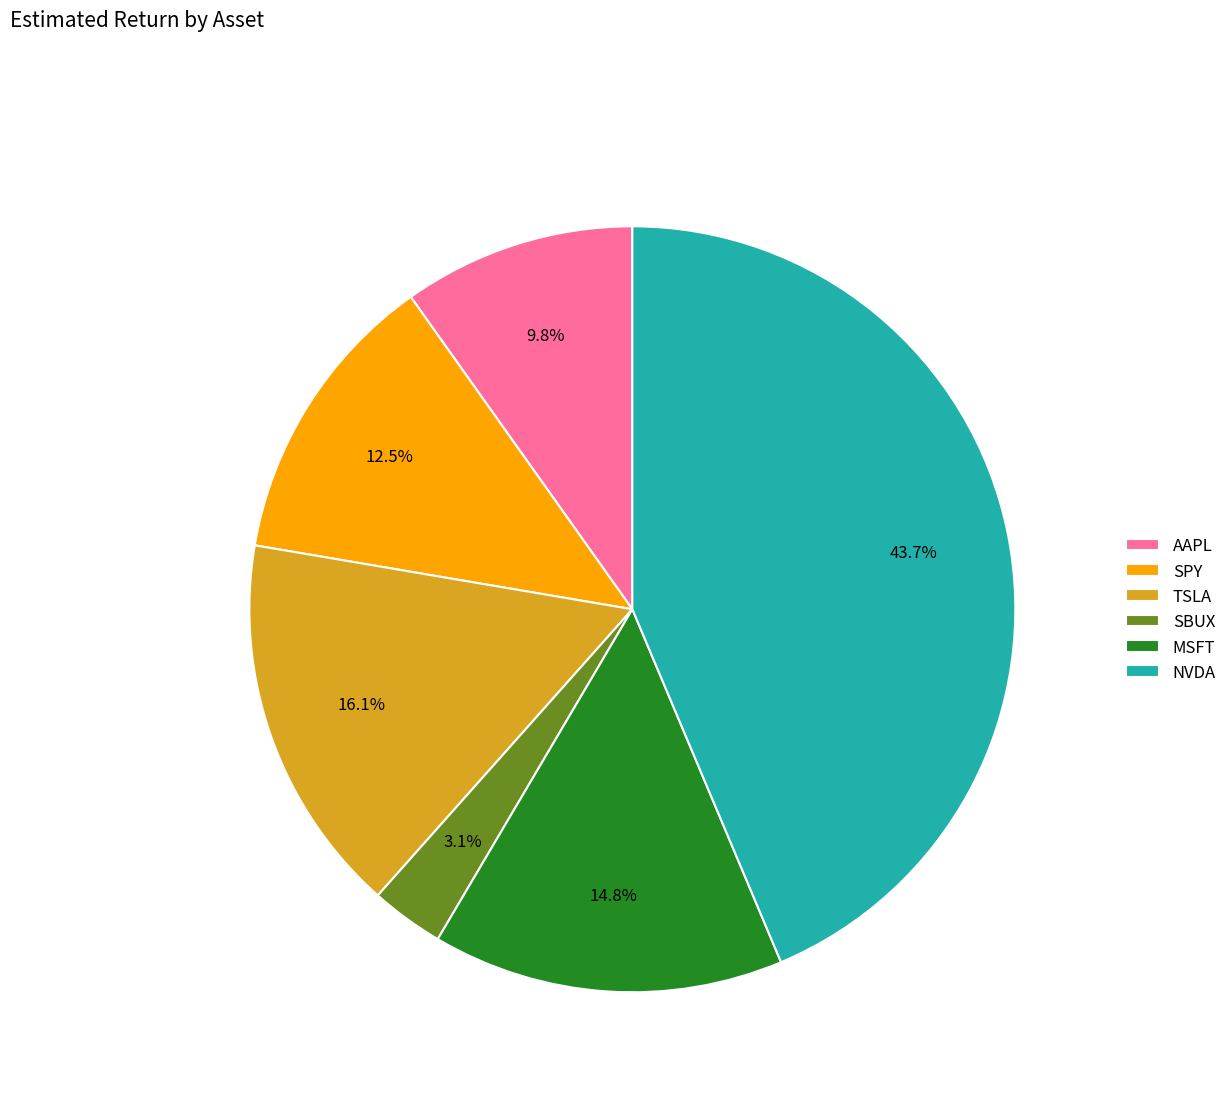

How many segments does this pie chart have?

6